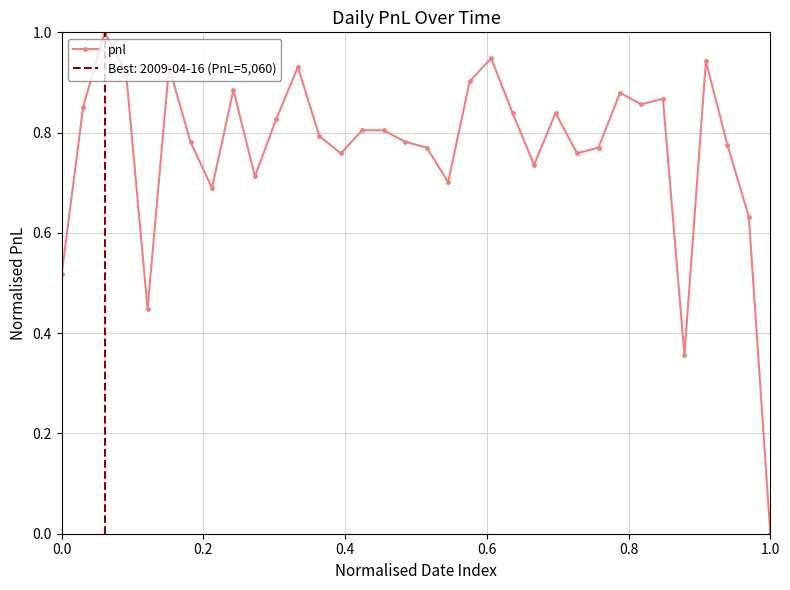

What is the sum of all values?

26.0